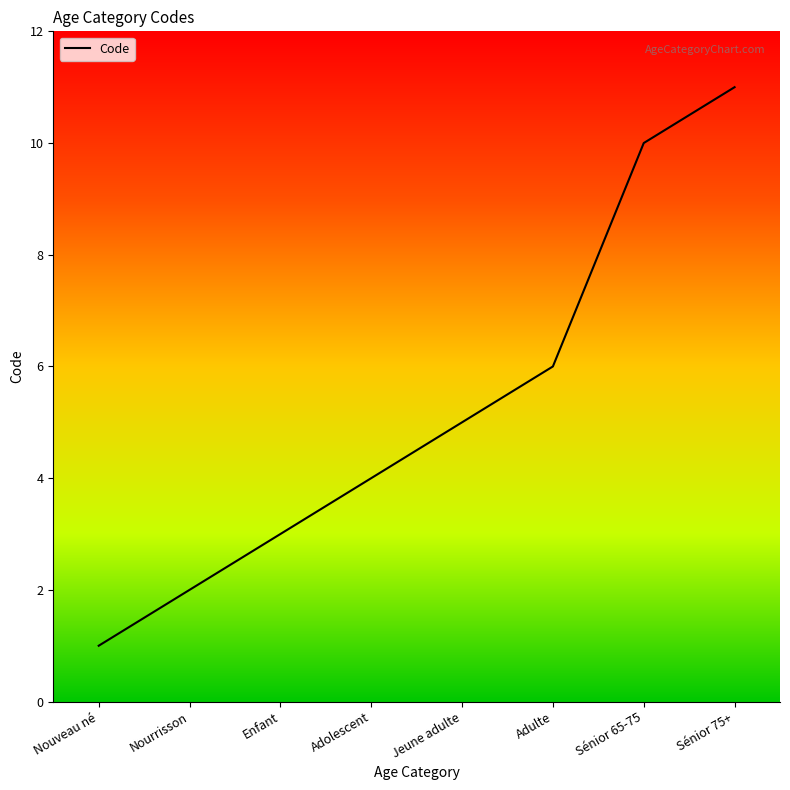

Reading left to right, extract all data points from this chart.

1	2	3	4	5	6	10	11